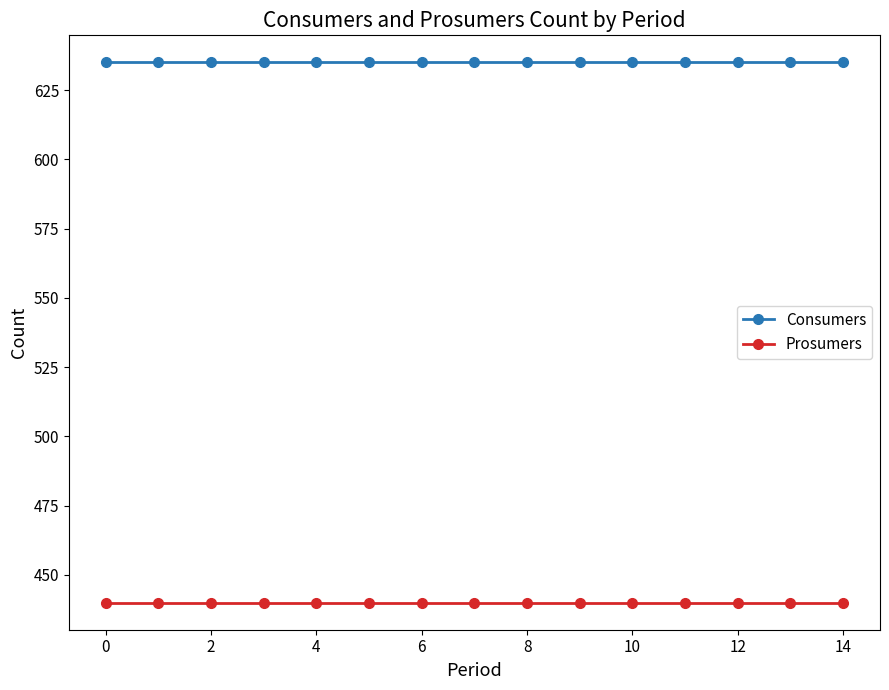

True or false: Consumers and Prosumers cross at least once.

False